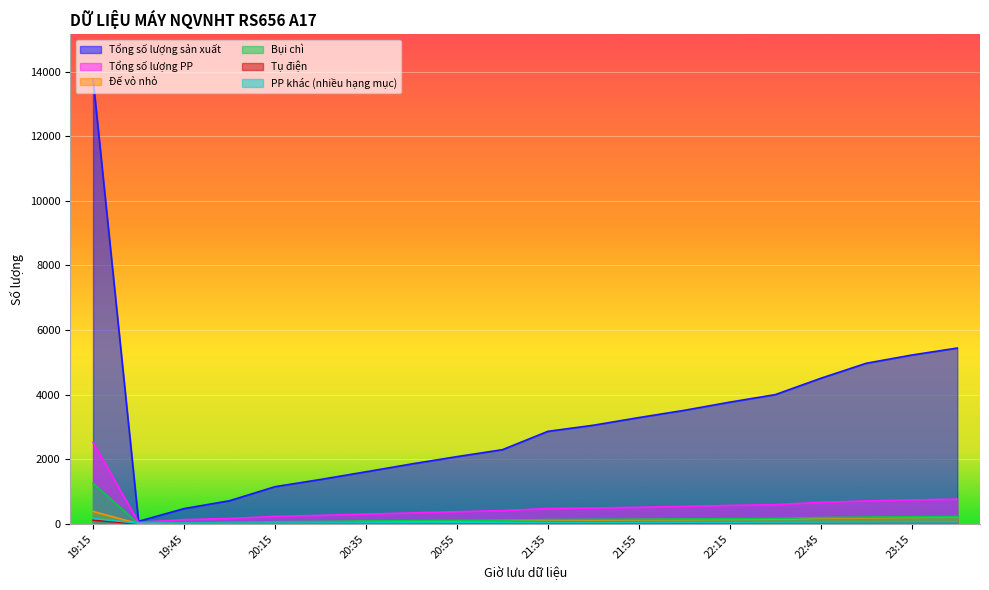

Is the value of Tổng số lượng PP at 22:25 greater than the value of Tụ điện at 19:15?

Yes